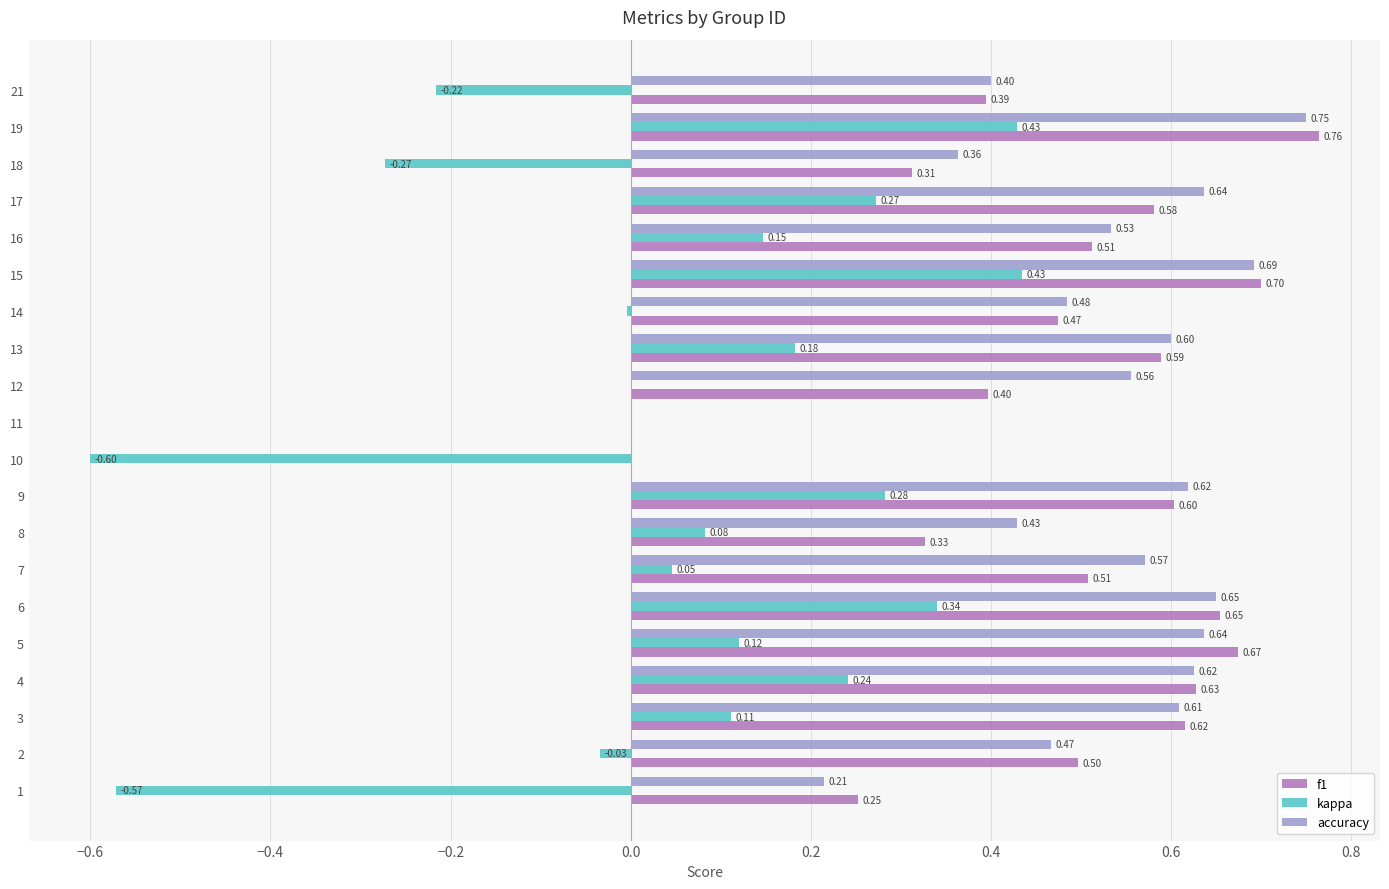

Which series changed the most between 6 and 18?

kappa